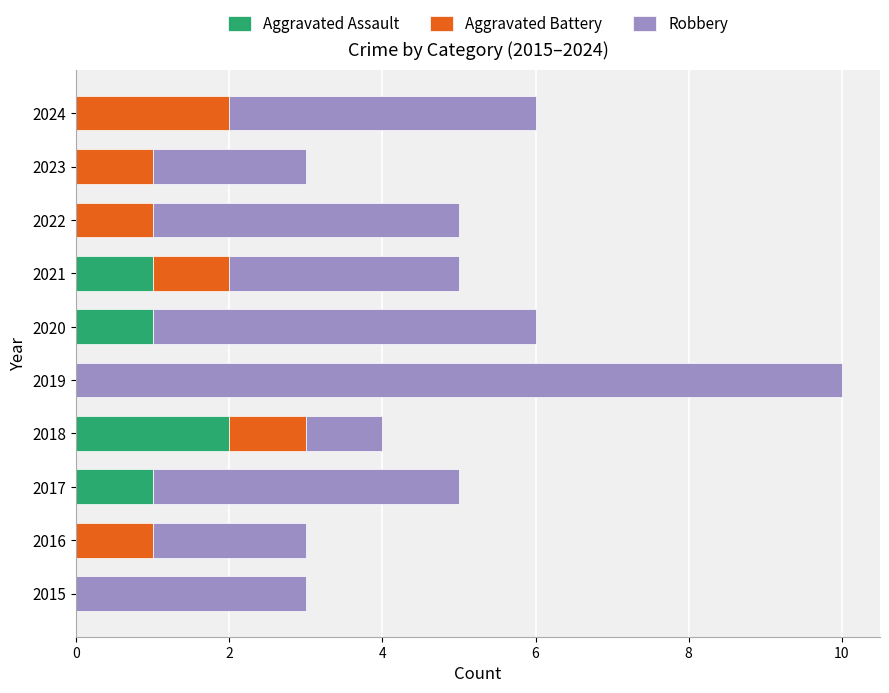

What is the total value across all series at 2021?

5